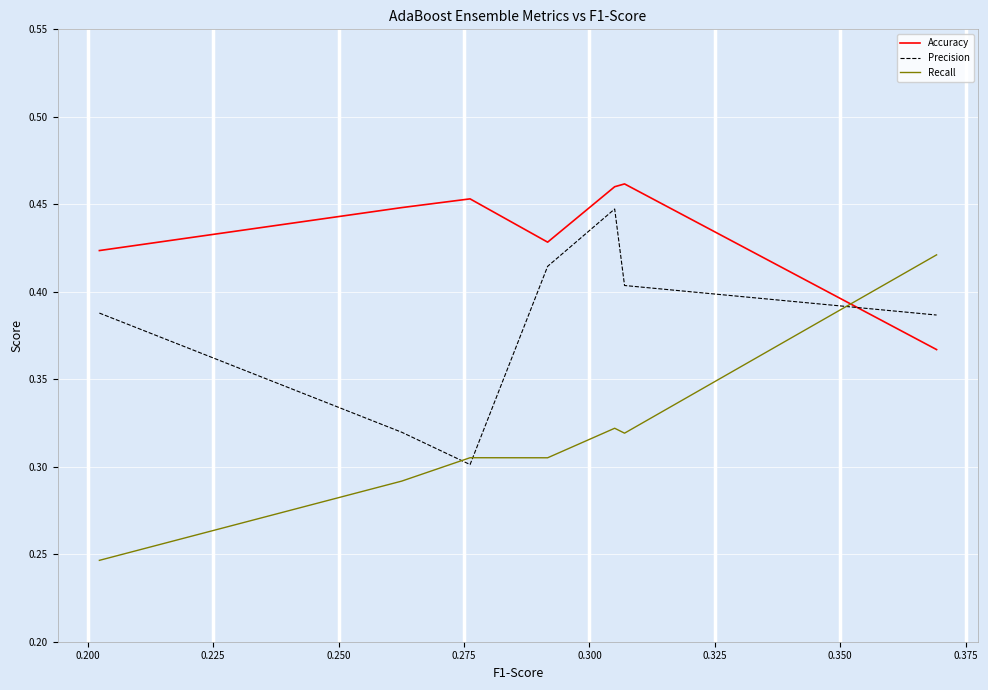

In Precision, how many points are lower than both neighbors (excluding endpoints)?

1